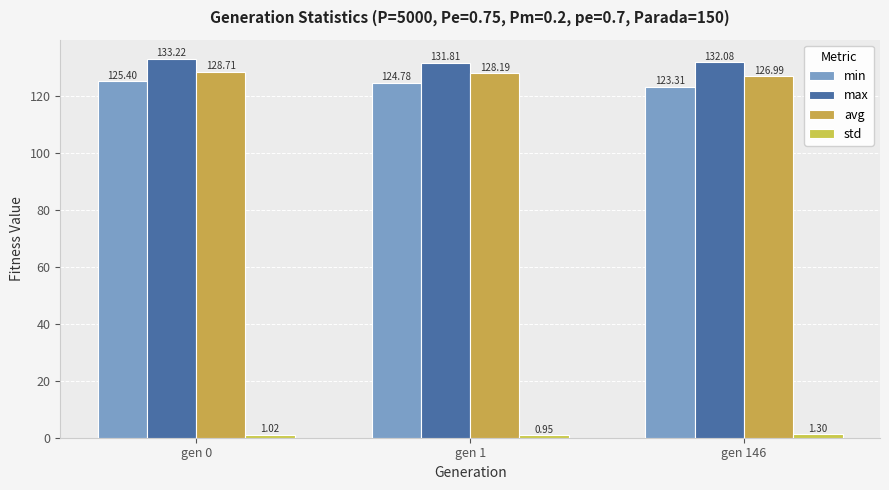

At gen 146, list the series in order from largest to smallest.

max, avg, min, std